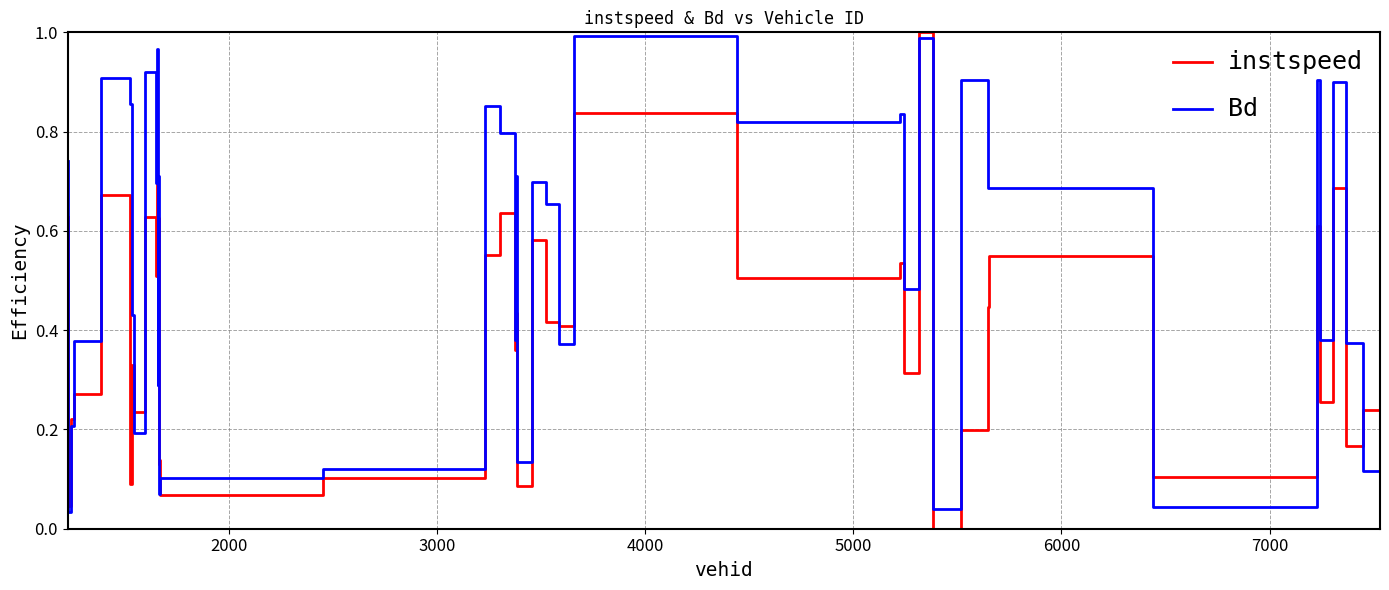

List the series in order of their overall mean, lowest first.

instspeed, Bd